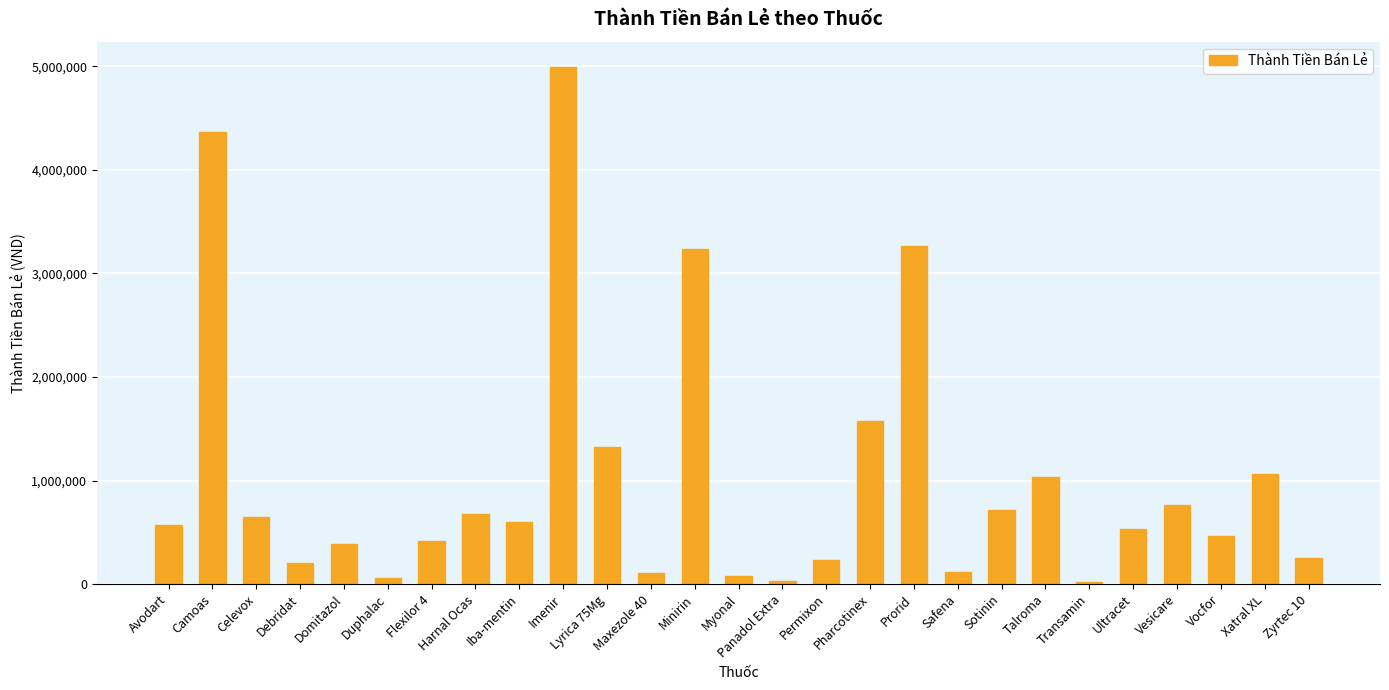

What is the label of the 17th bar from the left?

Pharcotinex